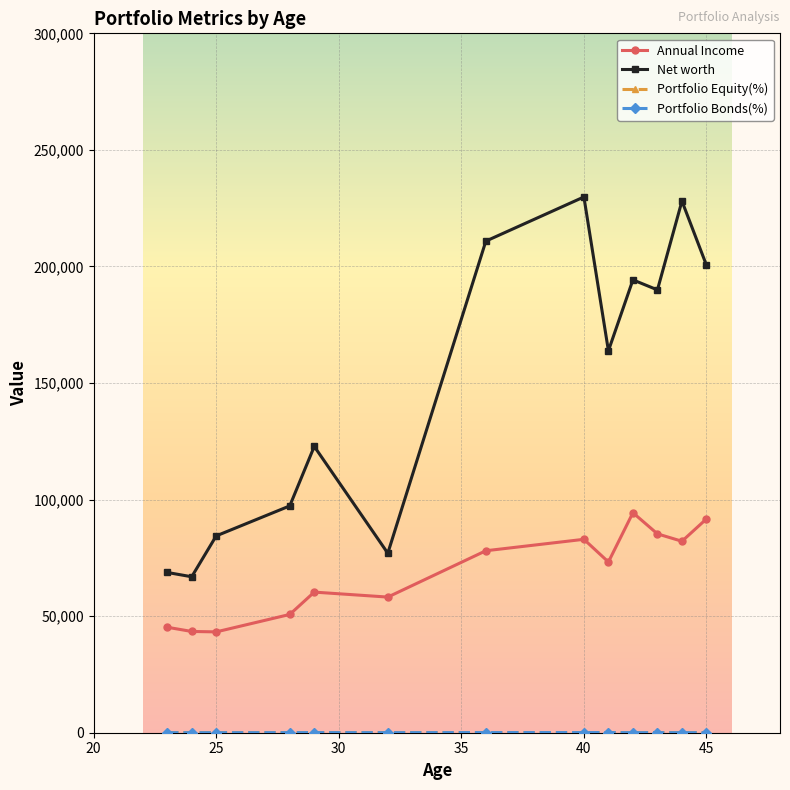

What is the maximum value shown in the chart?

229815.0